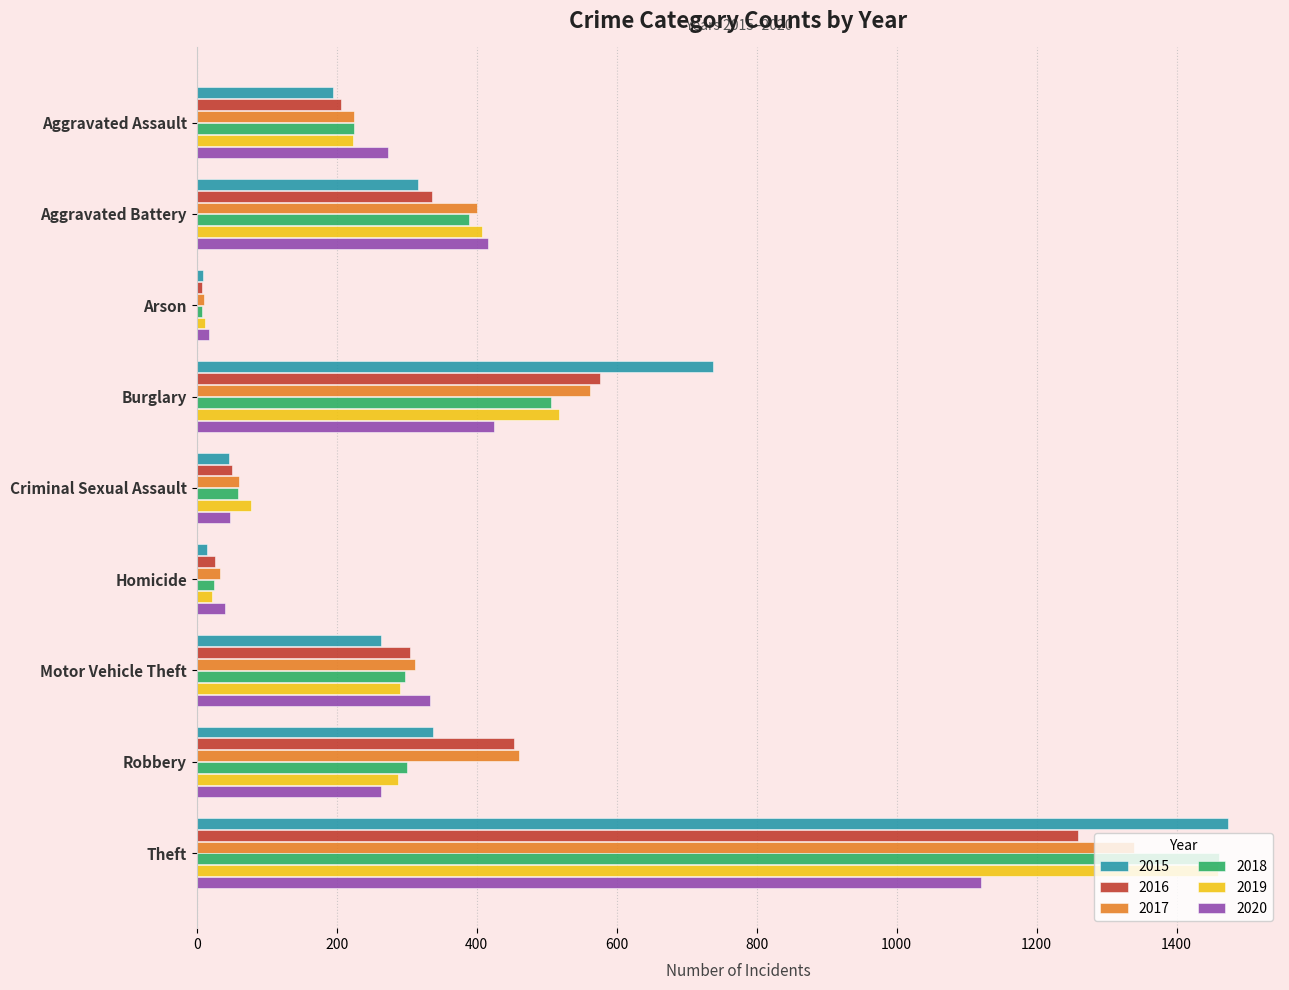

At which category is the sum across all series the highest?

Theft